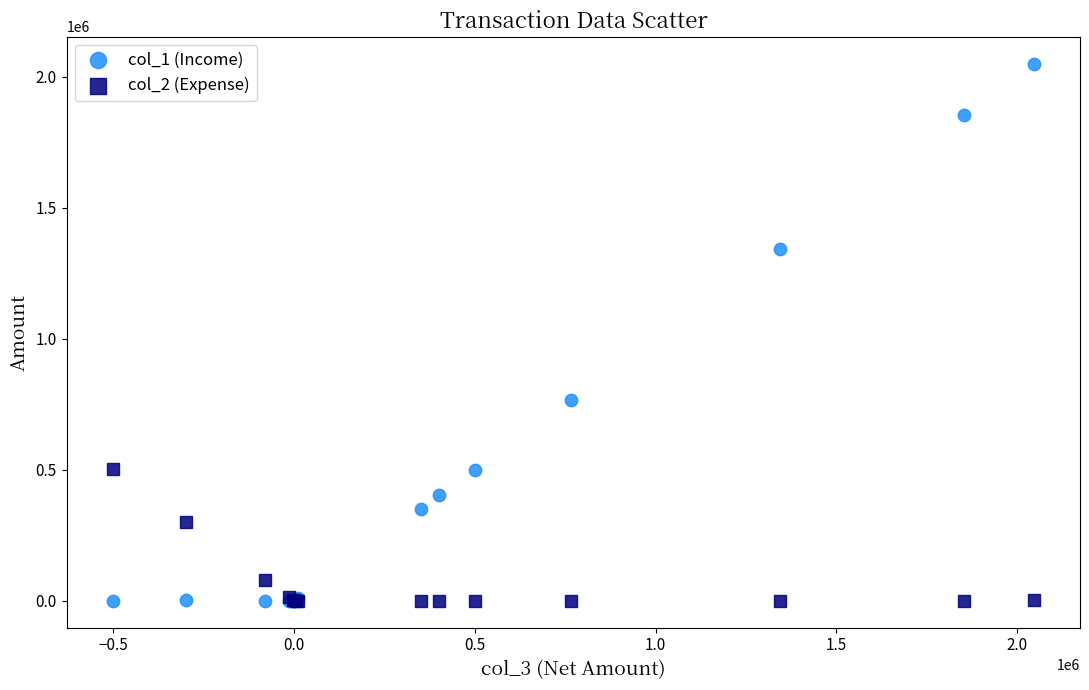

Across all series, what Y value is closest to 1025000?

767000